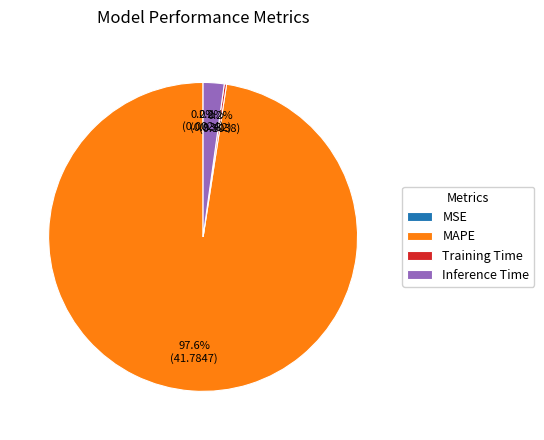

Which category has the biggest portion of the pie?

MAPE